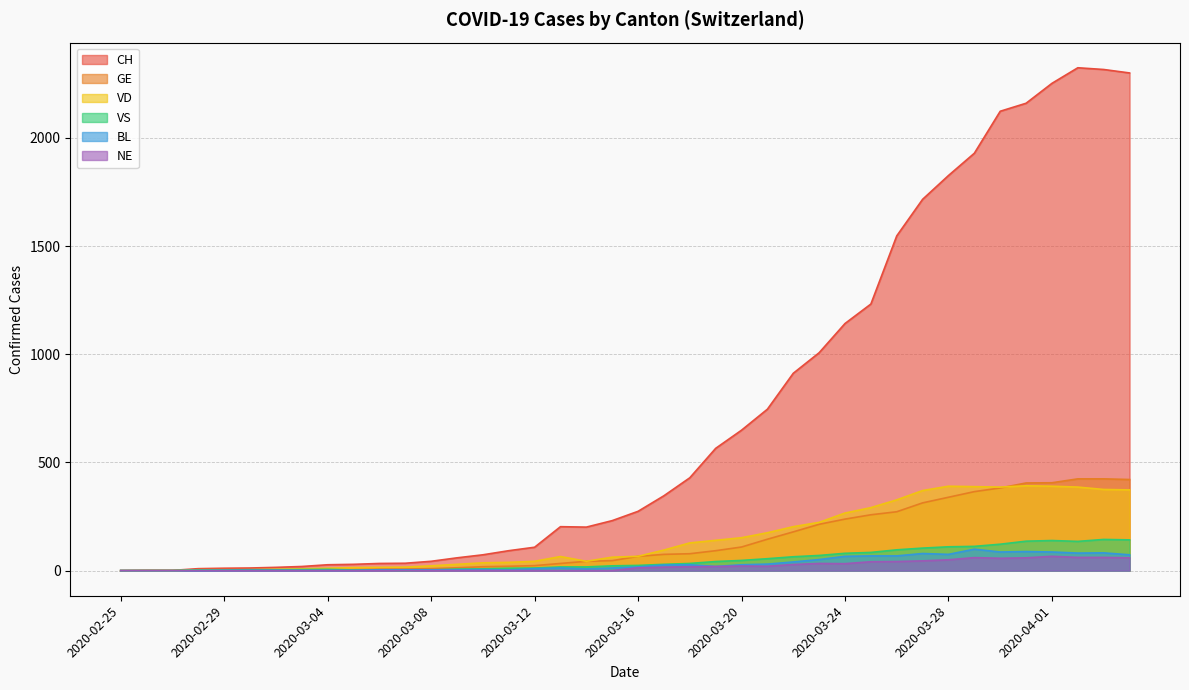

What position from the right is 2020-03-07?

29